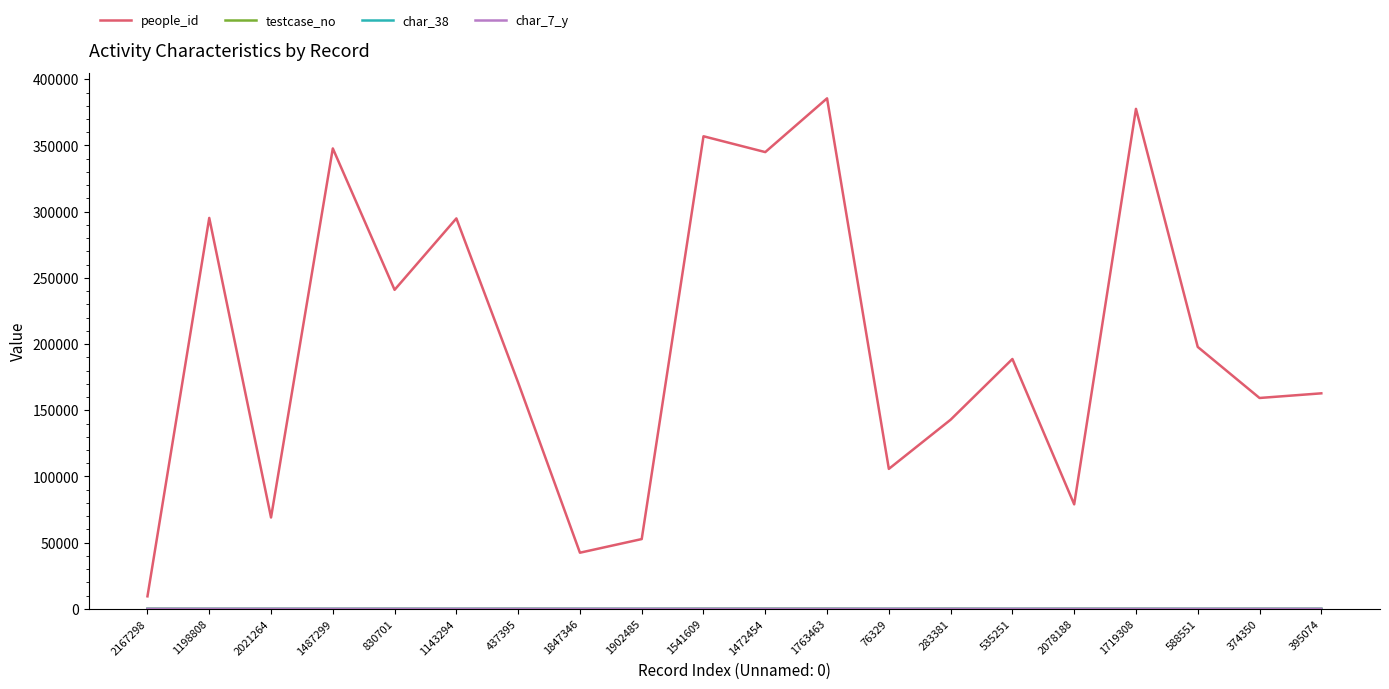

Which series has the widest spread of values?

people_id